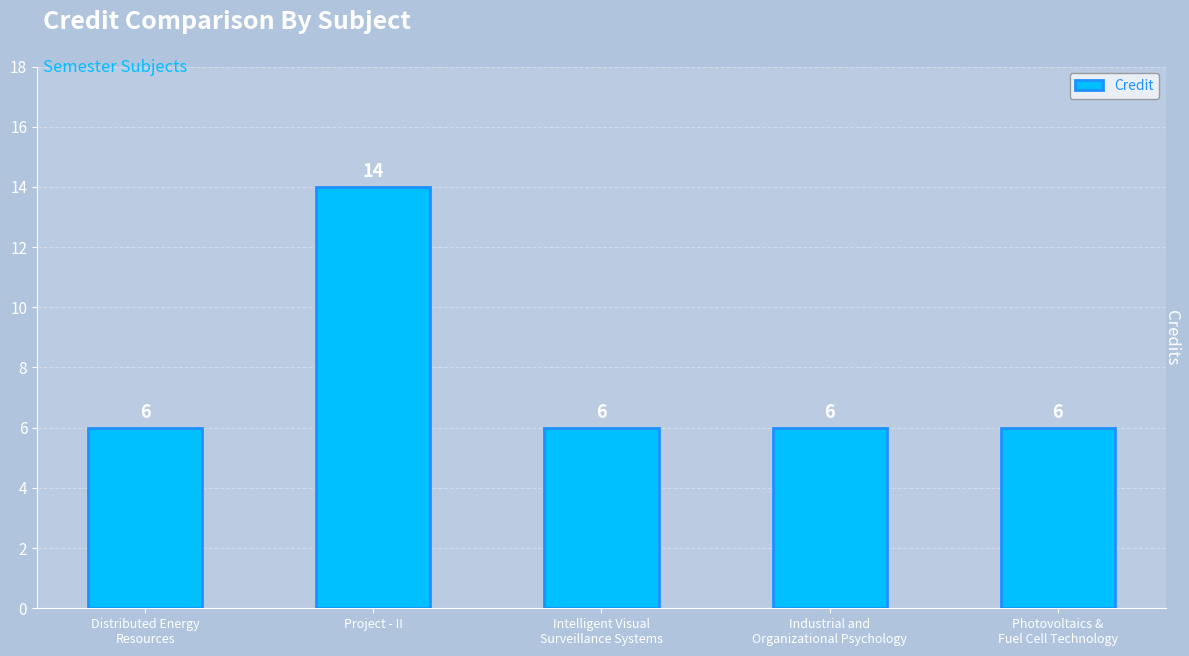

Count the values in the range 6 to 7.

4